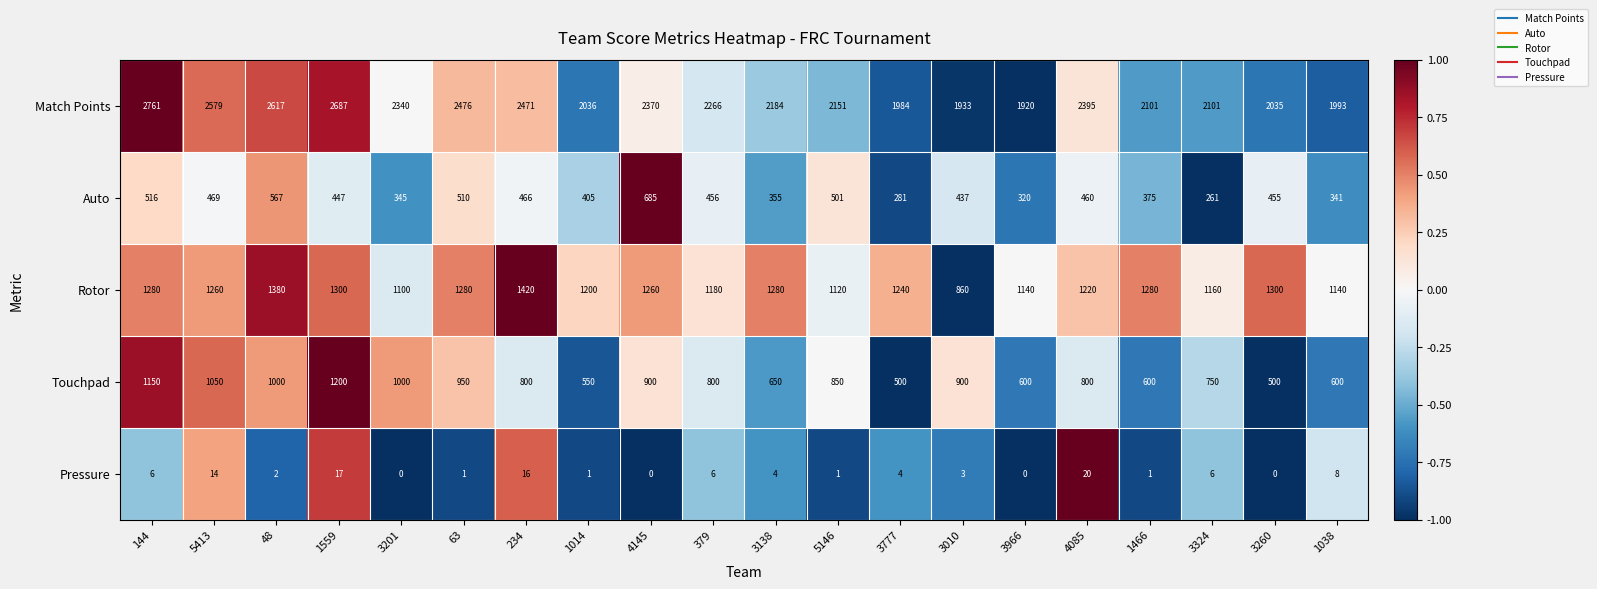

What is the spread (max minus min) of values at 63?

2475